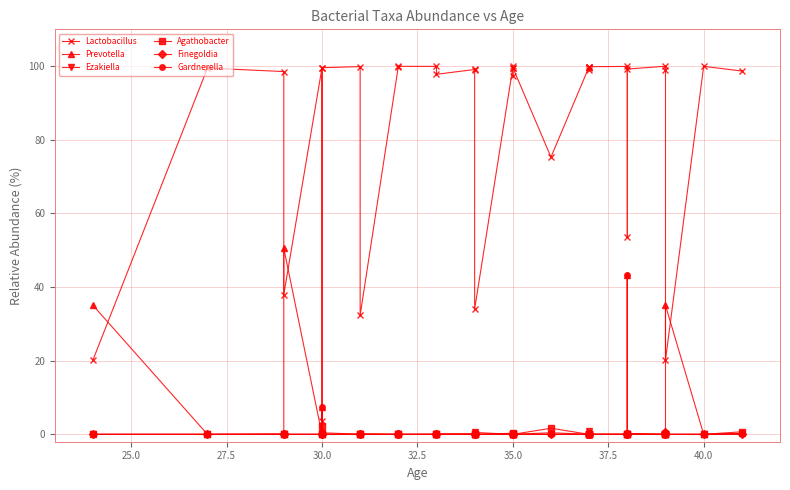

Is this an area chart (filled region under the line)?

No